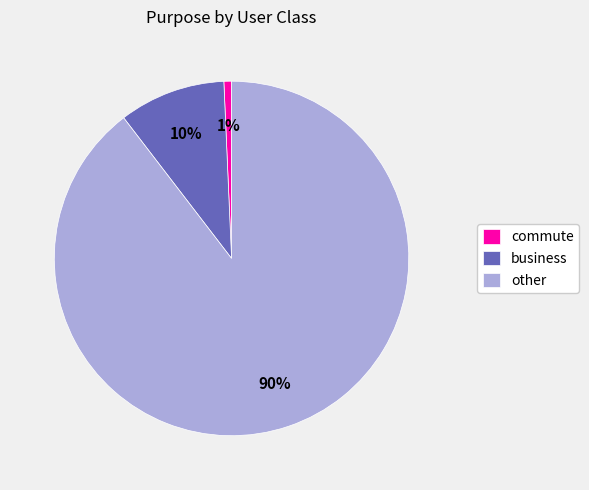

To the nearest percent, what portion does commute represent?

1%